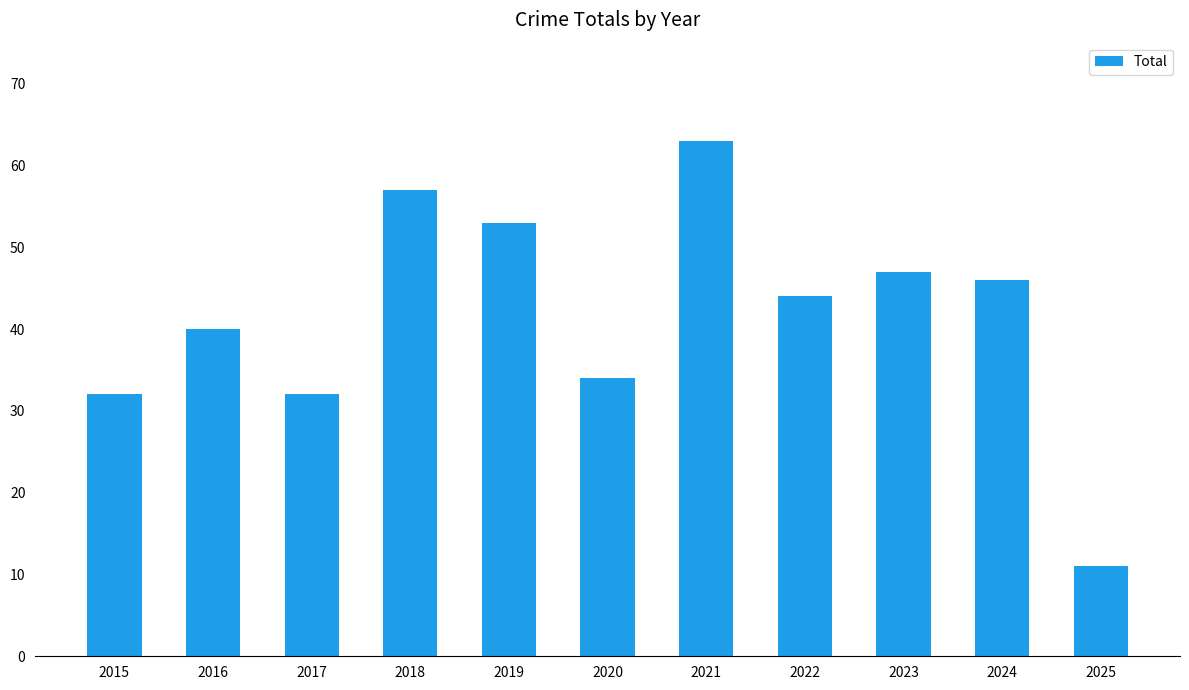

The value at 2017 is 51. True or false?

False